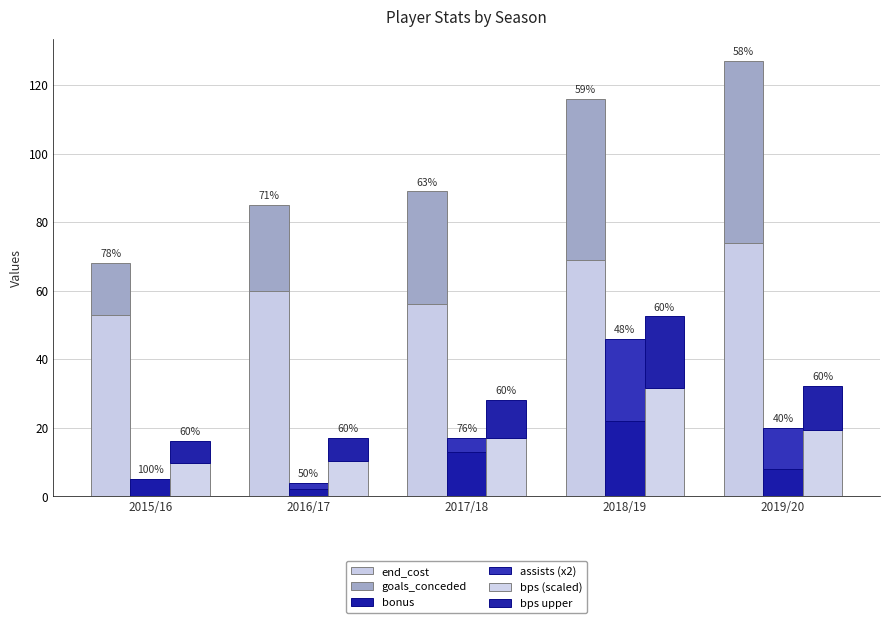

Read the end_cost value at 2017/18.

56.0